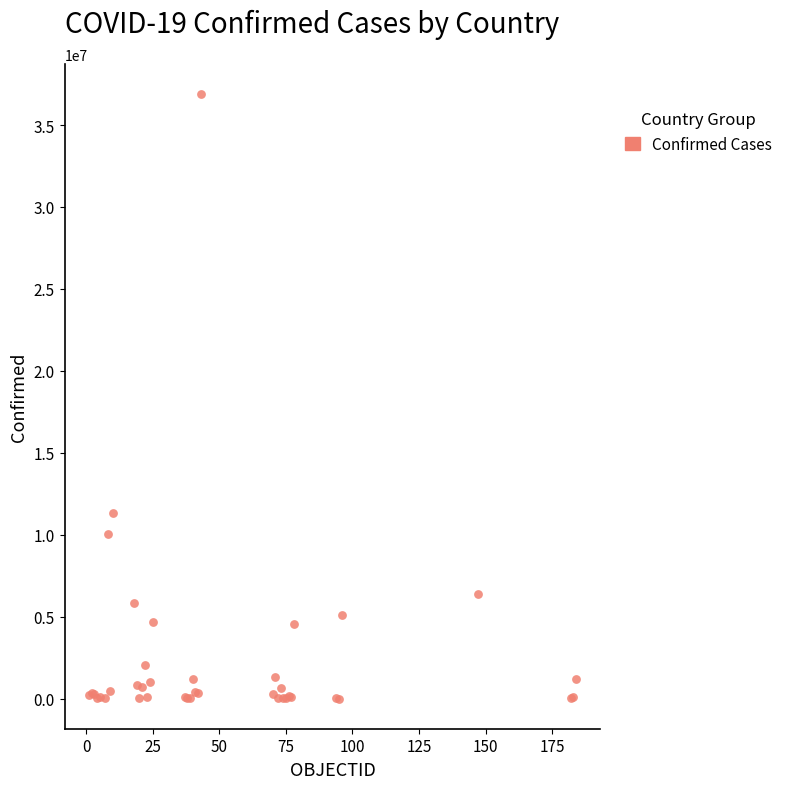

What Y value in the scatter plot is closest to 18443213?

11312904